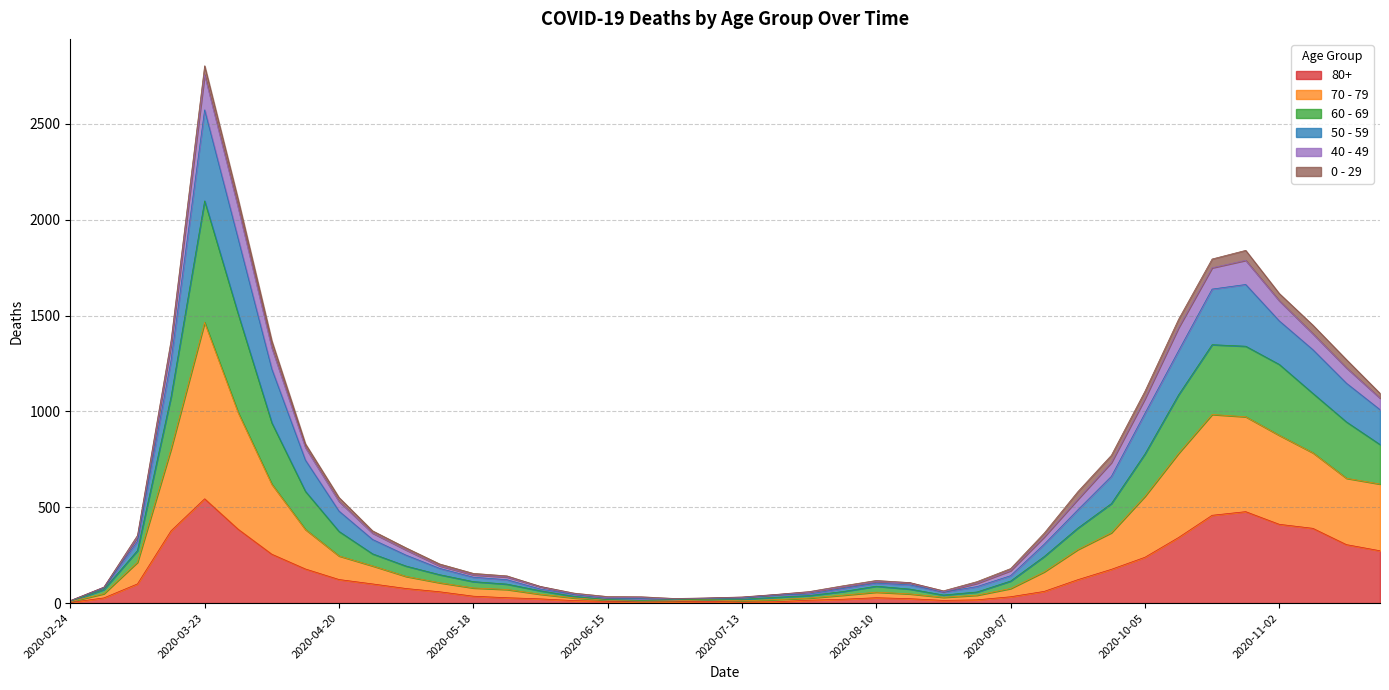

What is the label of the 21st point from the right?

2020-07-06